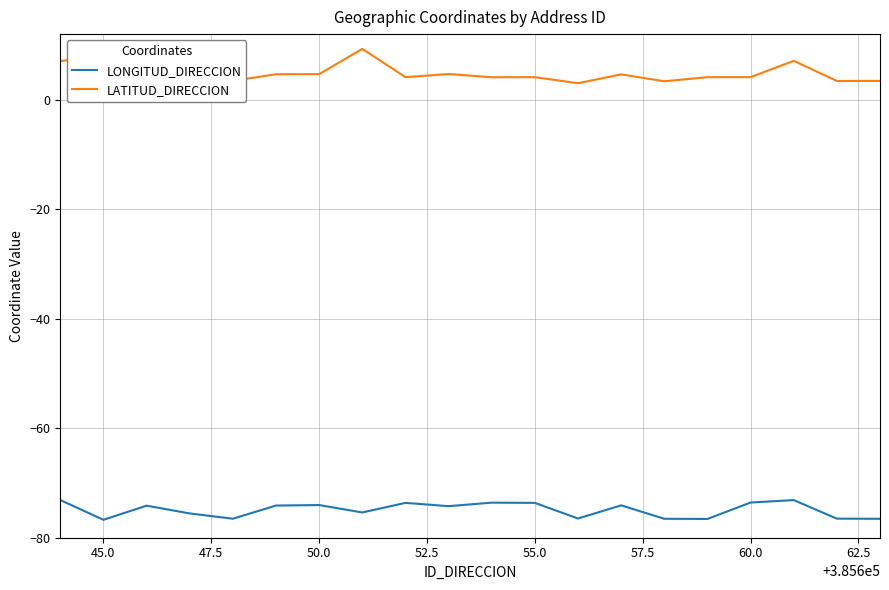

Rank the series by their maximum value, from lowest to highest.

LONGITUD_DIRECCION, LATITUD_DIRECCION